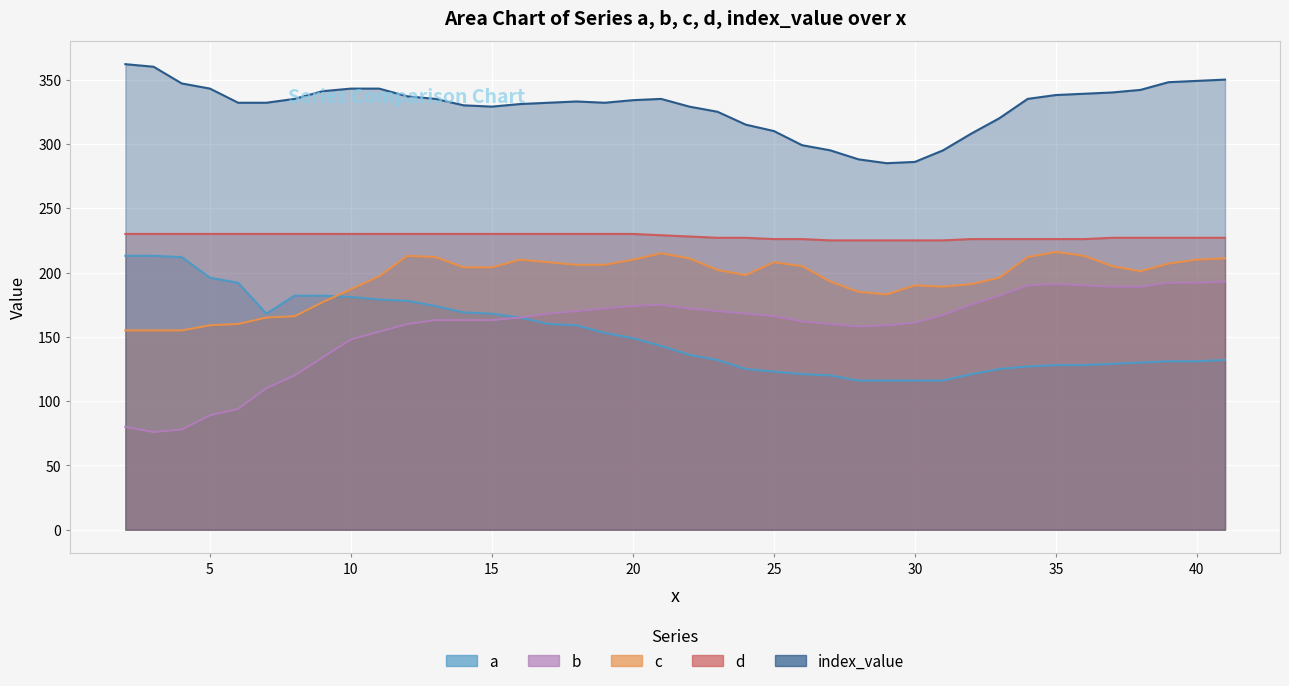

What is the value of the index_value point at the 14th from the left?

329